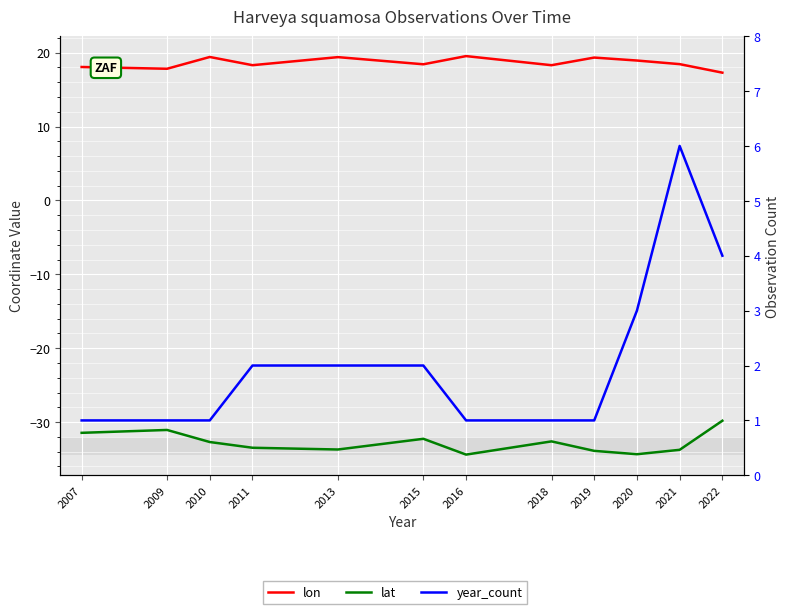

Reading left to right, what are all the values shown in this chart?

lon: 2007=18.1	2009=17.8	2010=19.4	2011=18.3	2013=19.4	2015=18.4	2016=19.5	2018=18.3	2019=19.3	2020=18.9	2021=18.4	2022=17.3
lat: 2007=-31.5	2009=-31.1	2010=-32.7	2011=-33.5	2013=-33.7	2015=-32.3	2016=-34.4	2018=-32.6	2019=-33.9	2020=-34.3	2021=-33.8	2022=-29.8
year_count: 2007=1.0	2009=1.0	2010=1.0	2011=2.0	2013=2.0	2015=2.0	2016=1.0	2018=1.0	2019=1.0	2020=3.0	2021=6.0	2022=4.0